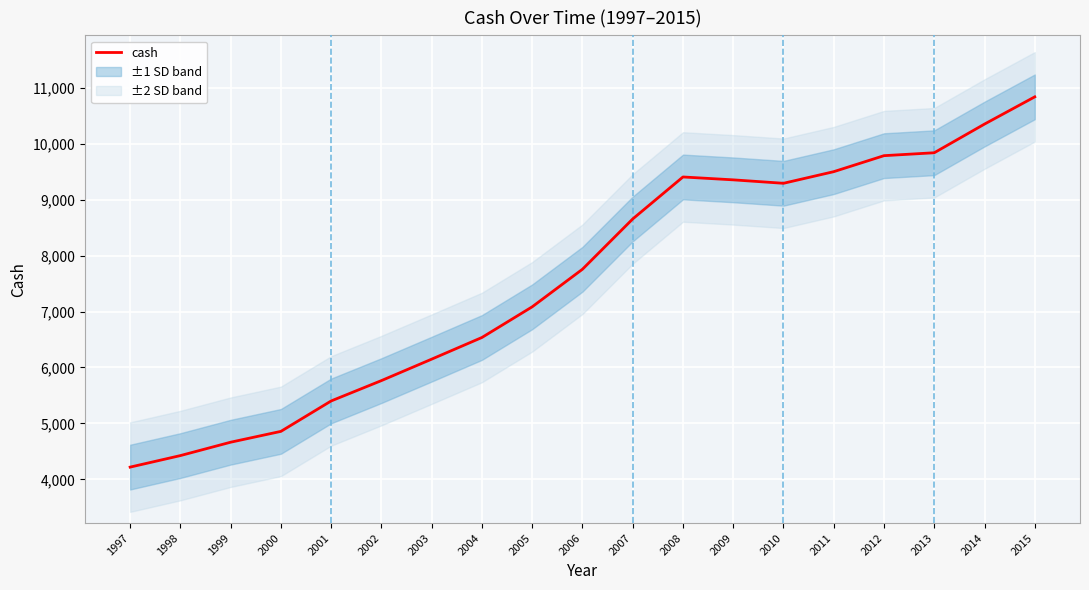

The chart shows a value of 18552.7 at 2014. True or false?

False